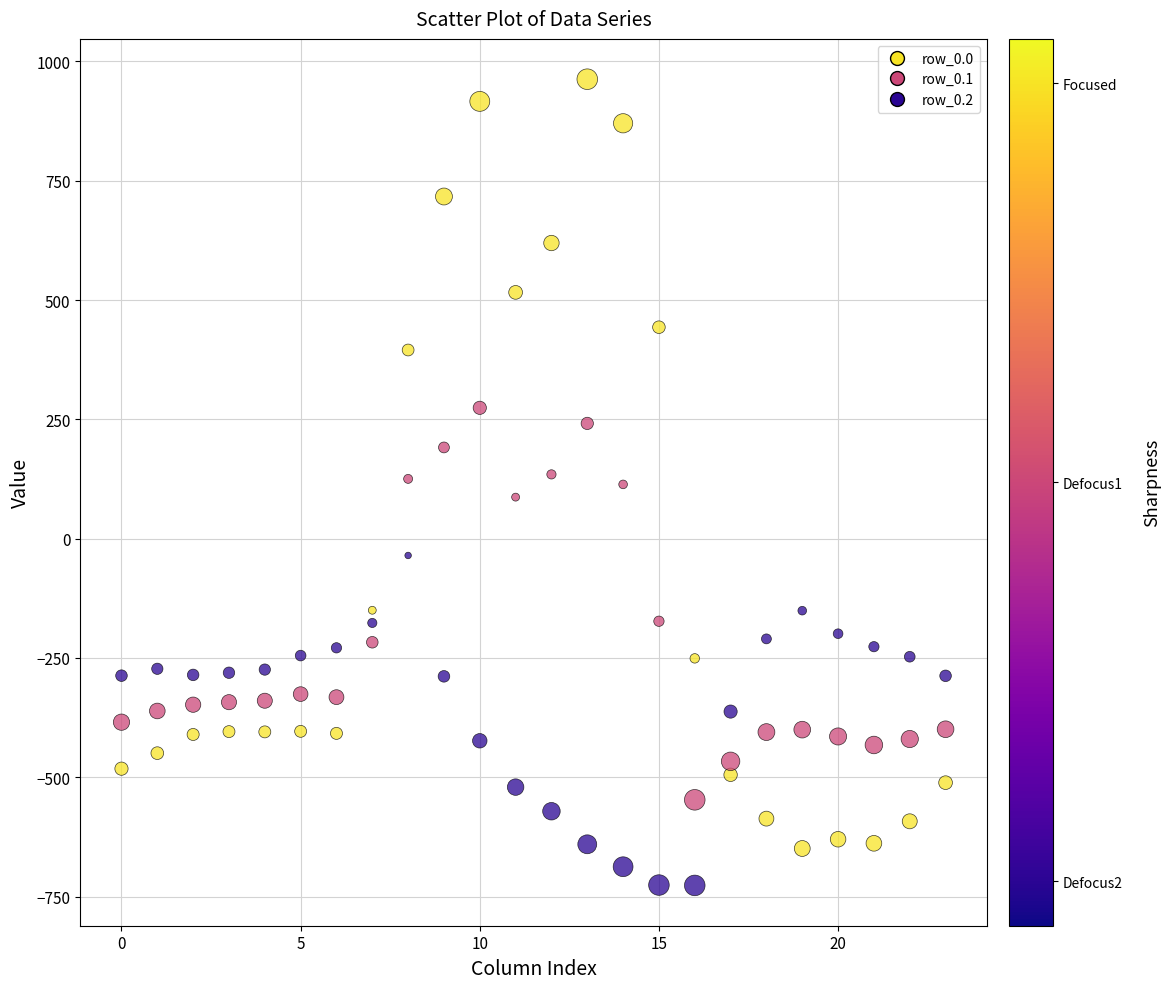

Which series has the largest Y range (max minus min)?

row_0.0